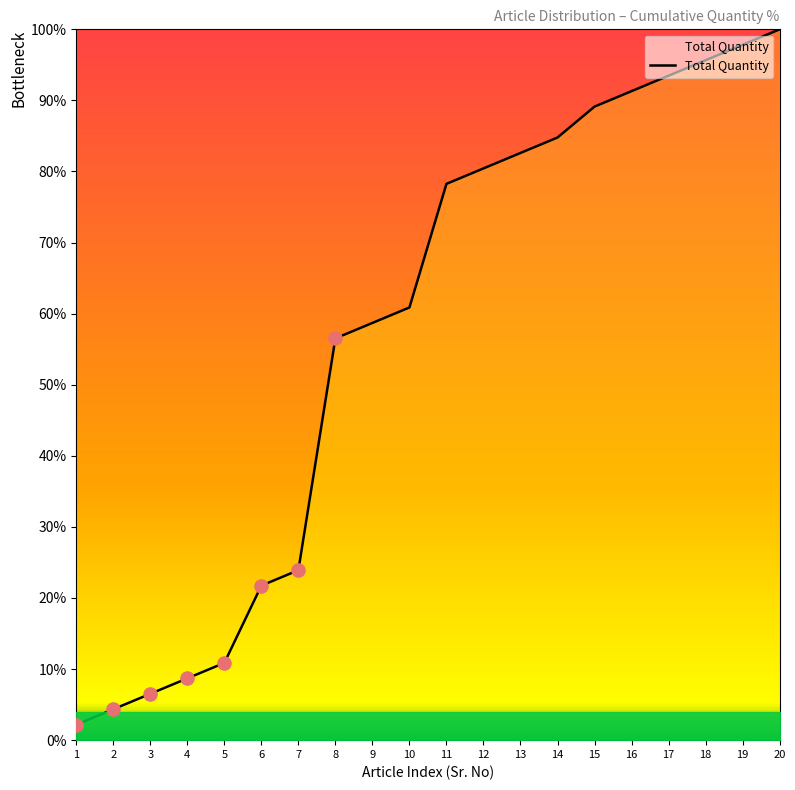

What is the ratio of the value at 14 to the value at 15?

1.0